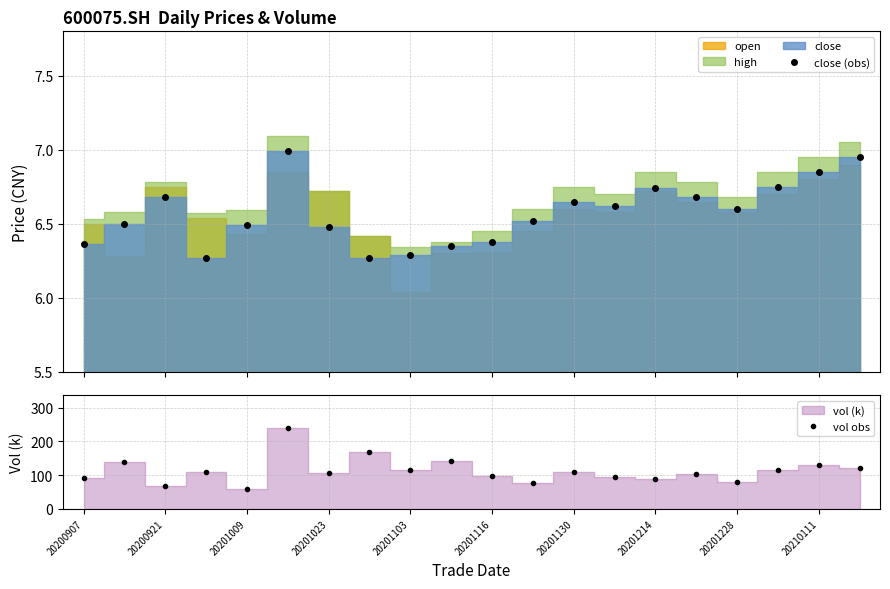

True or false: close (obs) has more than 0 interior local peaks.

True